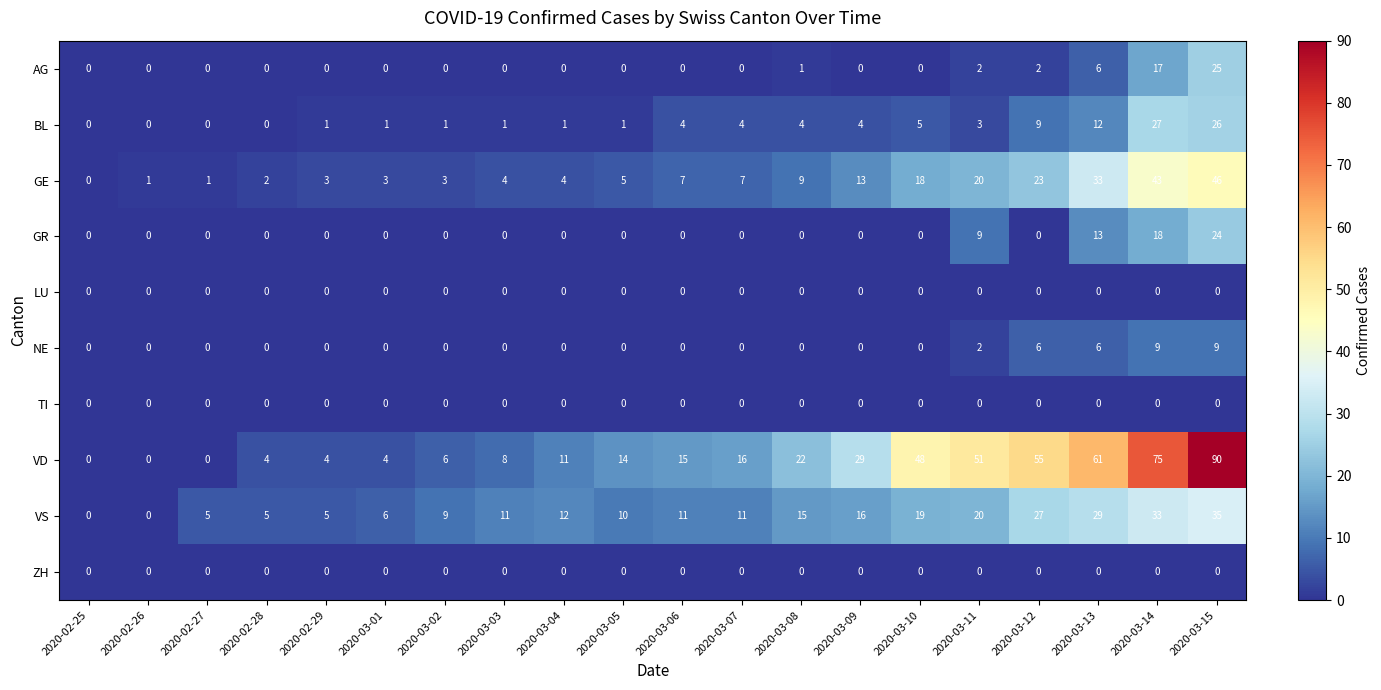

What is the sum of the GE values at 2020-03-03 and 2020-03-02?

7